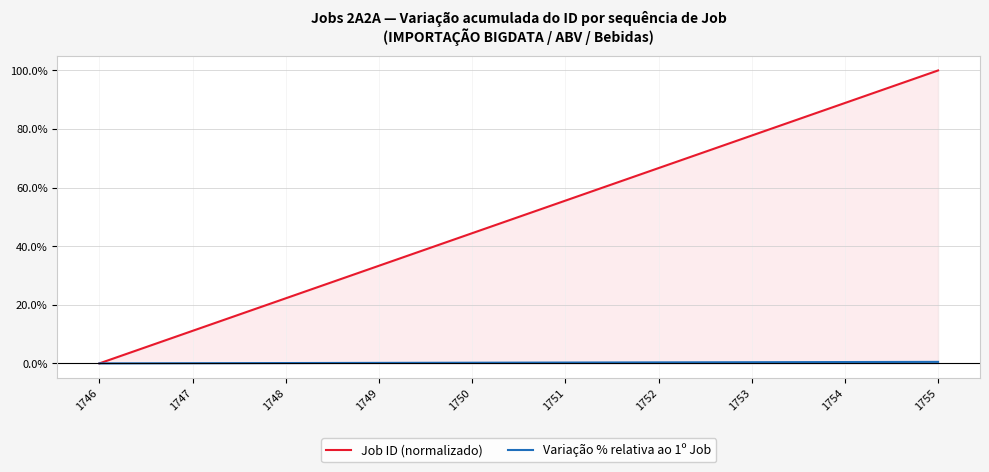

True or false: Job ID (normalizado) and Variação % relativa ao 1º Job intersect in this chart.

False